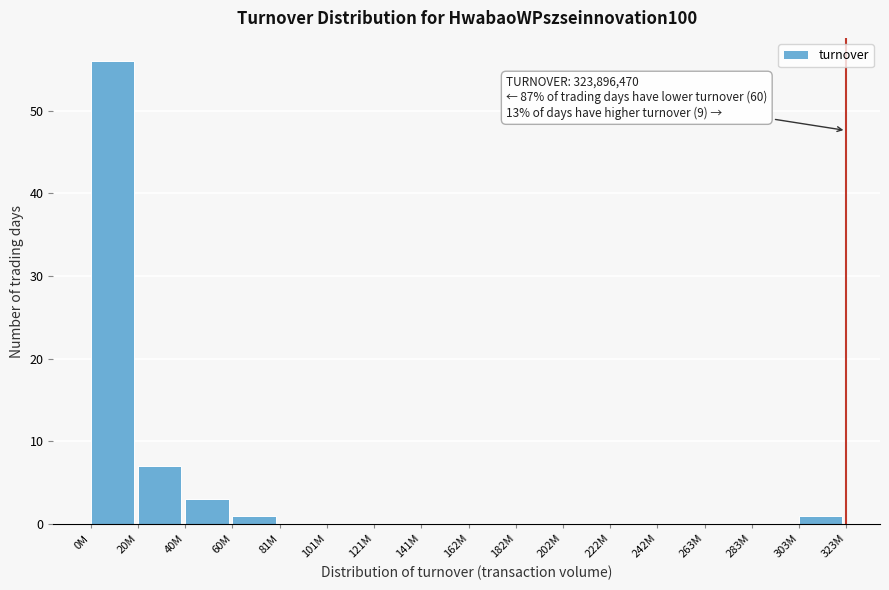

Reading left to right, what are all the values shown in this chart?

0M=56	20M=7	40M=3	60M=1	81M=0	101M=0	121M=0	141M=0	162M=0	182M=0	202M=0	222M=0	242M=0	263M=0	283M=0	303M=1